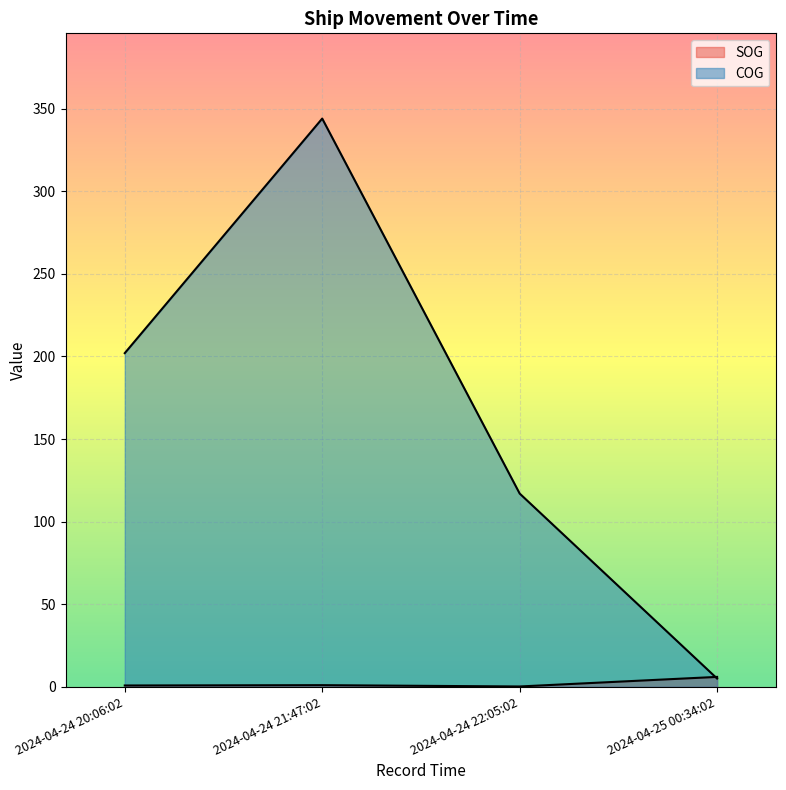

Which series changed the most between 2024-04-24 21:47:02 and 2024-04-24 22:05:02?

COG